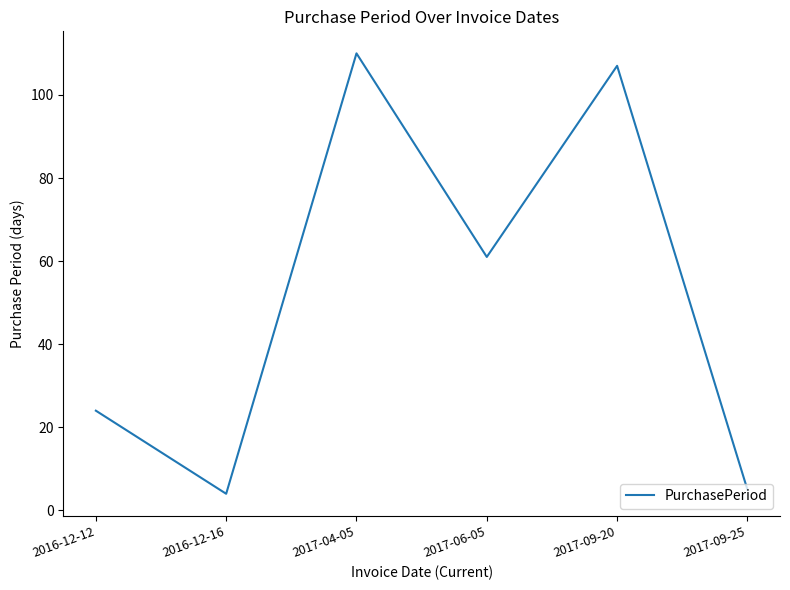

How many lines are shown in the chart?

1